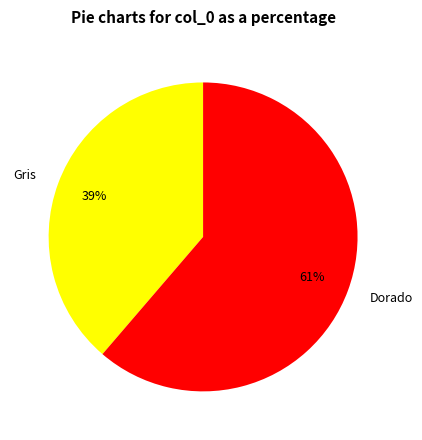

Does any single category account for the majority?

Yes